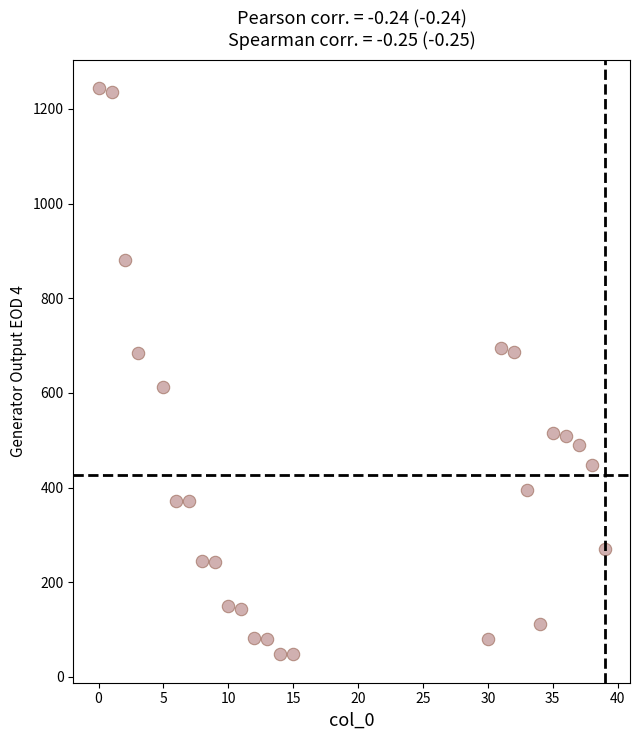

What is the range of Y values (max minus min)?

1196.5